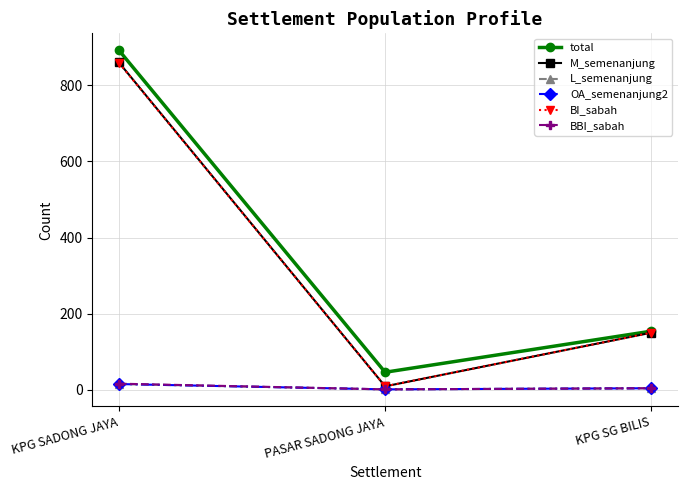

Is this an area chart (filled region under the line)?

No